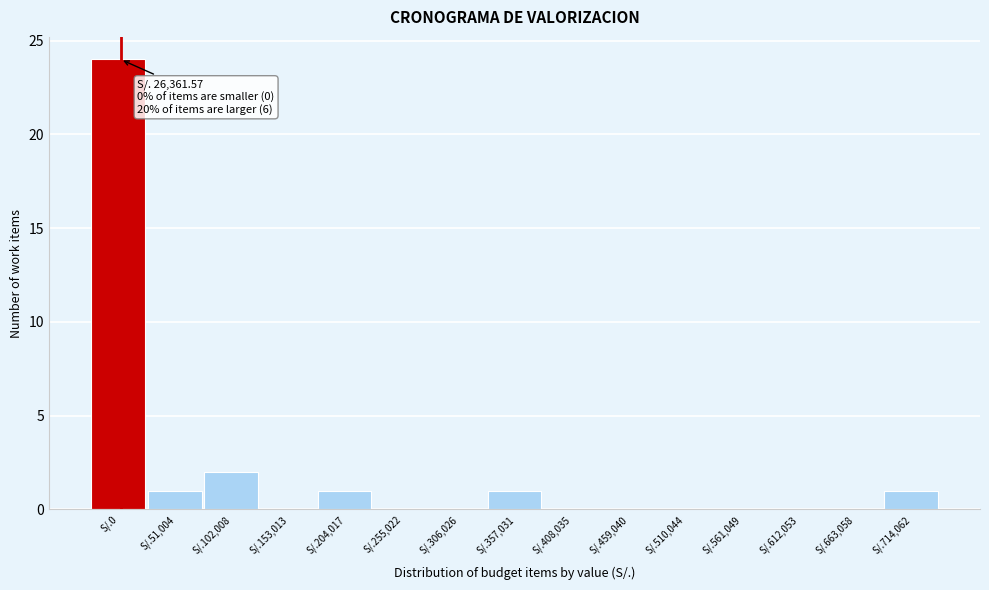

Reading left to right, transcribe all the data shown in this chart.

S/.0=24	S/.51,004=1	S/.102,008=2	S/.153,013=0	S/.204,017=1	S/.255,022=0	S/.306,026=0	S/.357,031=1	S/.408,035=0	S/.459,040=0	S/.510,044=0	S/.561,049=0	S/.612,053=0	S/.663,058=0	S/.714,062=1